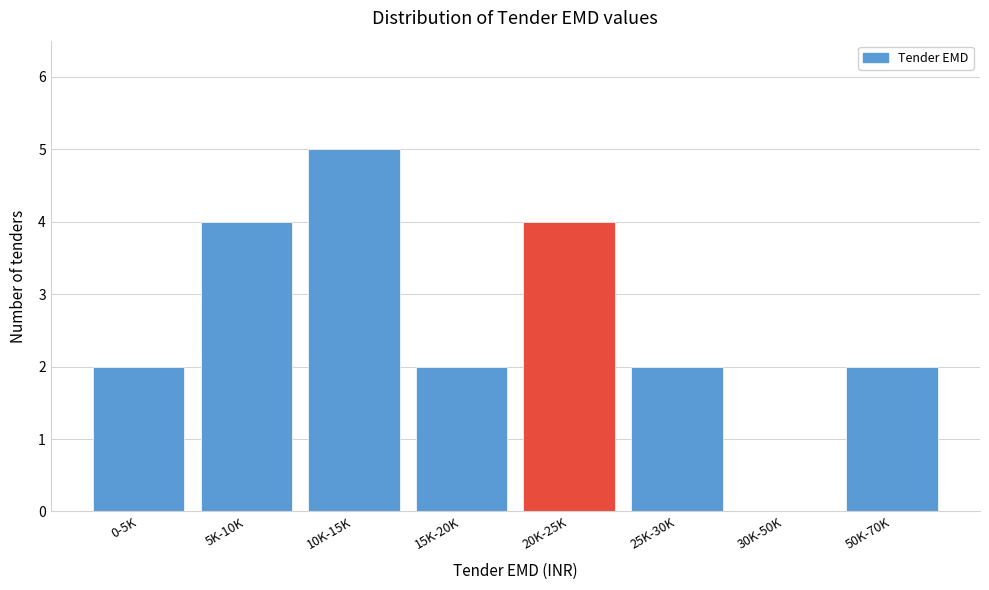

Reading left to right, list all the values displayed in this chart.

0-5K=2	5K-10K=4	10K-15K=5	15K-20K=2	20K-25K=4	25K-30K=2	30K-50K=0	50K-70K=2